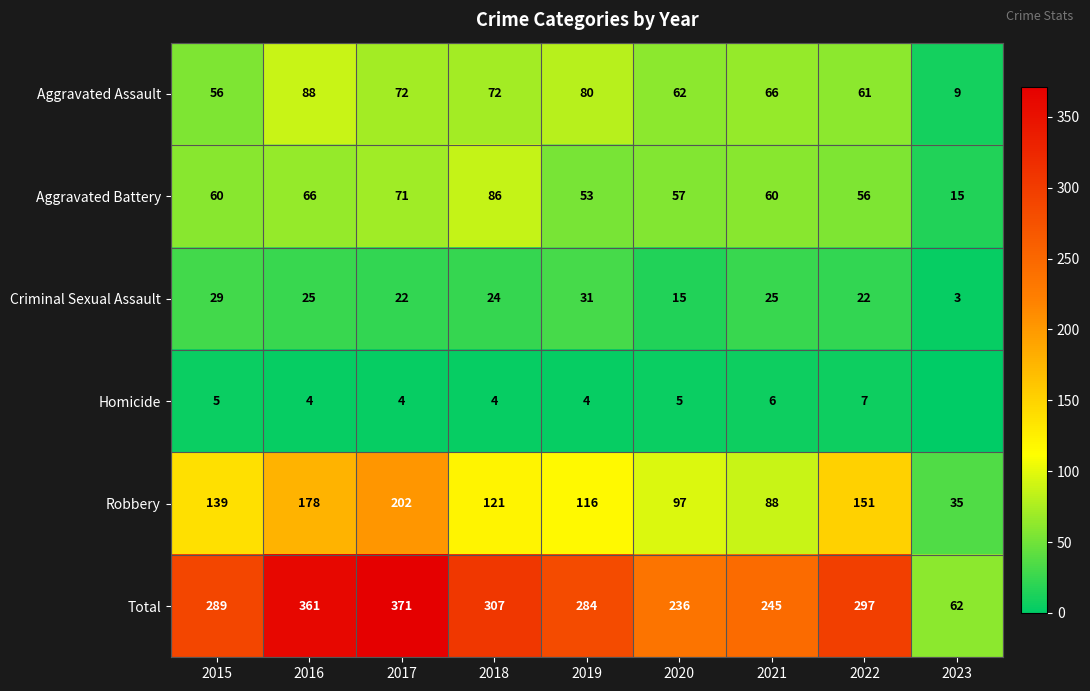

Count the number of data series in this chart.

6